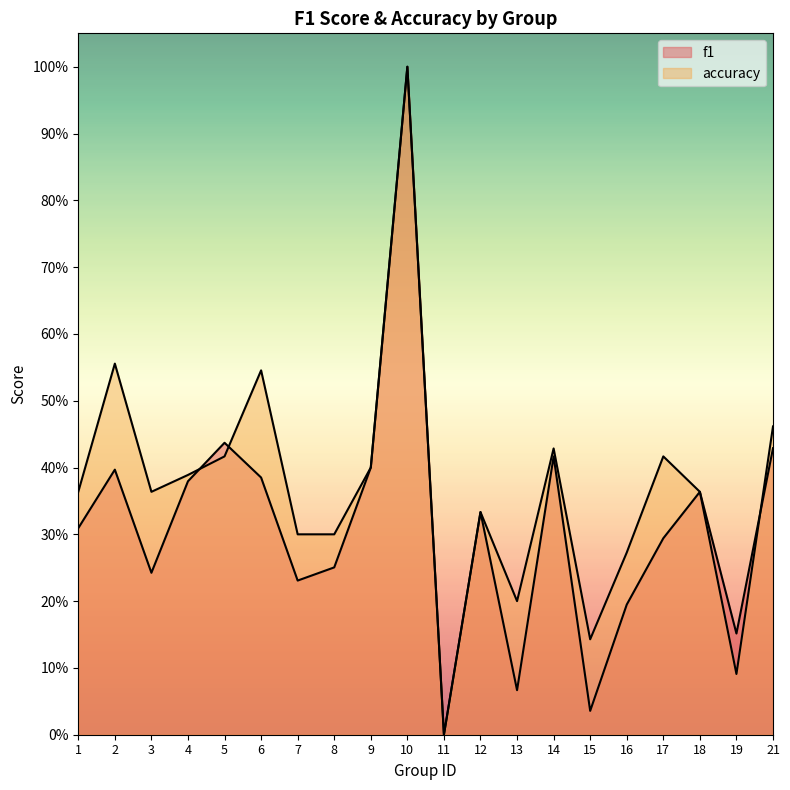

Reading right to left, extract all data points from this chart.

f1: 21=0.4	19=0.2	18=0.4	17=0.3	16=0.2	15=0.0	14=0.4	13=0.1	12=0.3	11=0.0	10=1.0	9=0.4	8=0.3	7=0.2	6=0.4	5=0.4	4=0.4	3=0.2	2=0.4	1=0.3
accuracy: 21=0.5	19=0.1	18=0.4	17=0.4	16=0.3	15=0.1	14=0.4	13=0.2	12=0.3	11=0.0	10=1.0	9=0.4	8=0.3	7=0.3	6=0.5	5=0.4	4=0.4	3=0.4	2=0.6	1=0.4